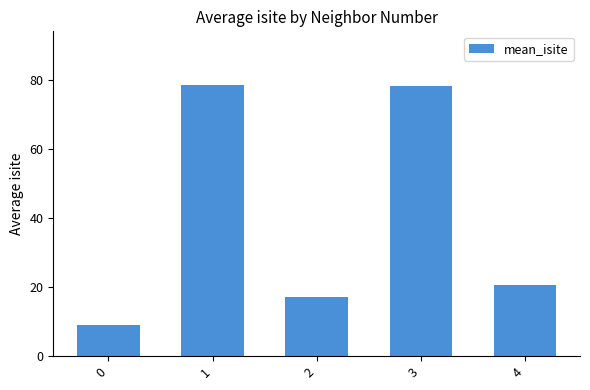

What is the ratio of the value at 4 to the value at 2?

1.2